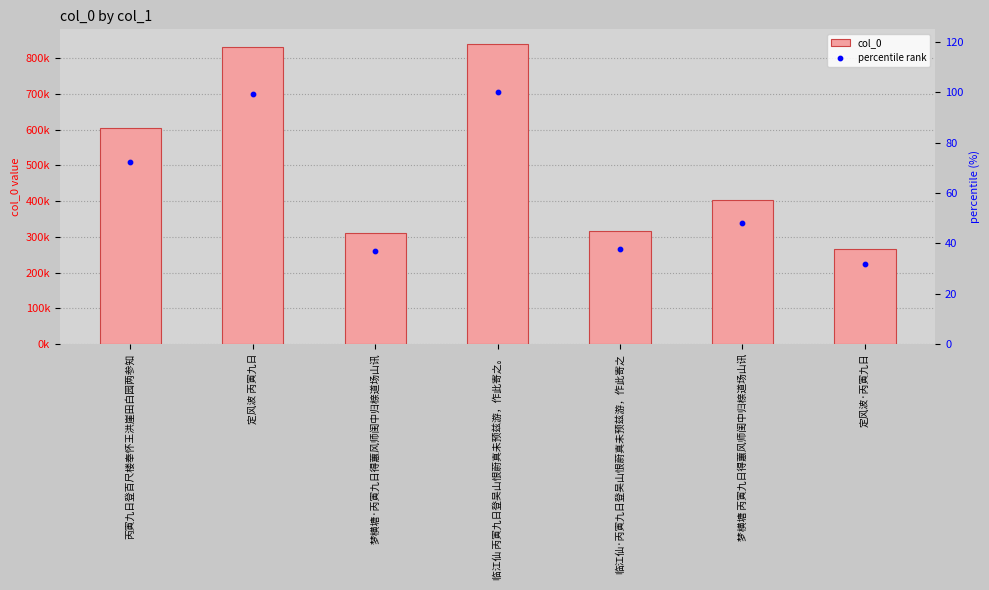

What are all the series names shown in the legend?

col_0, percentile rank